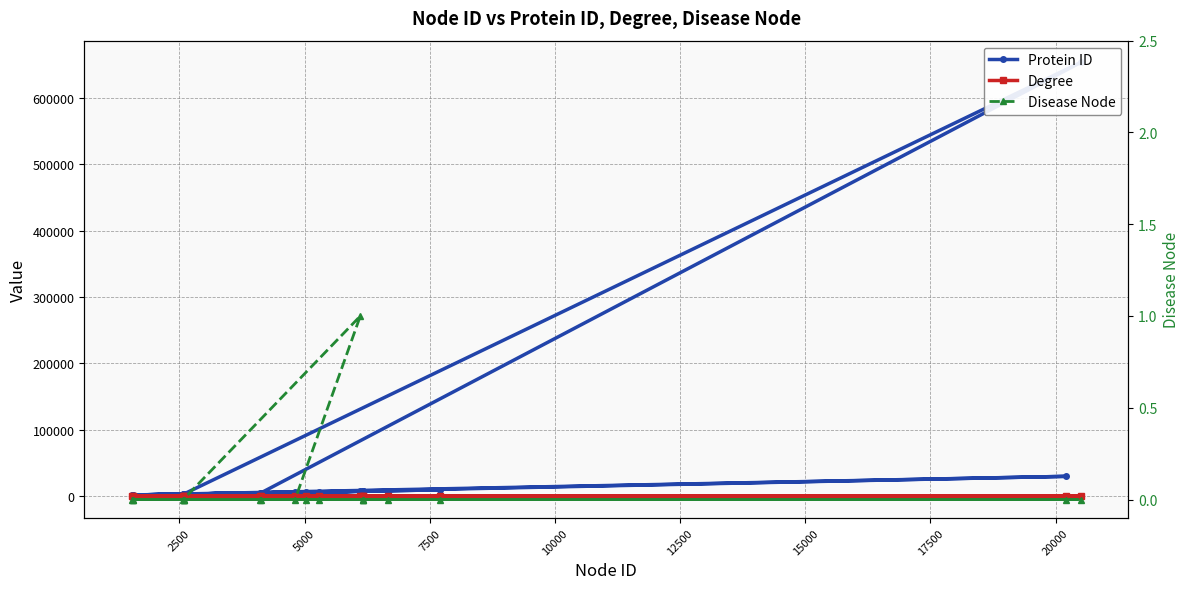

Count the number of categories in the chart.

20